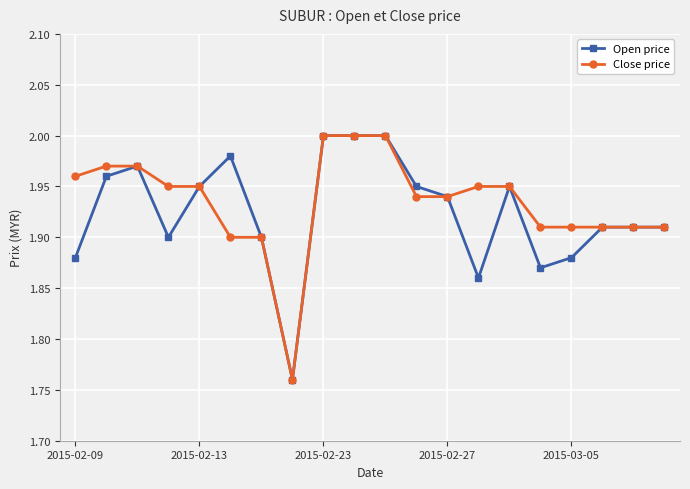

True or false: Open price has more than 0 interior local peaks.

True